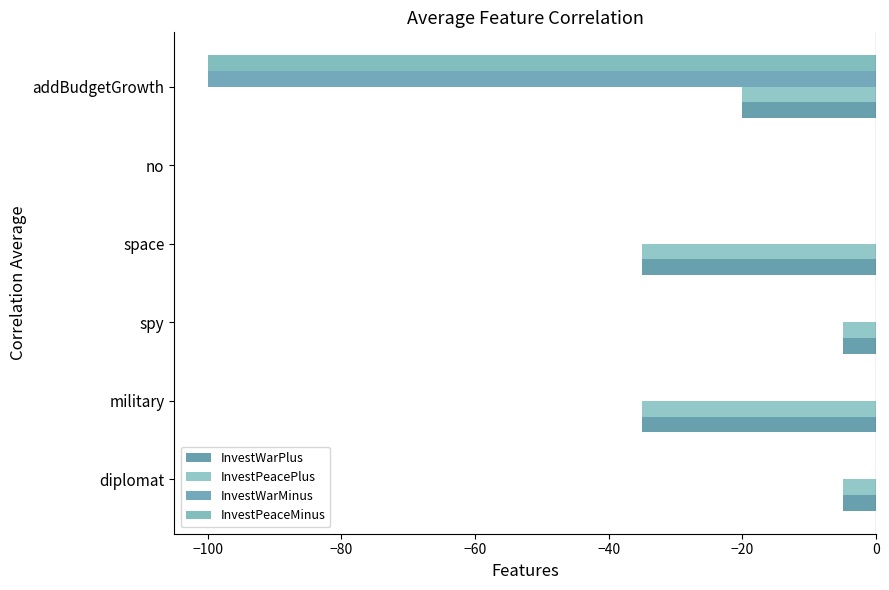

At which label does InvestPeacePlus reach its peak?

no